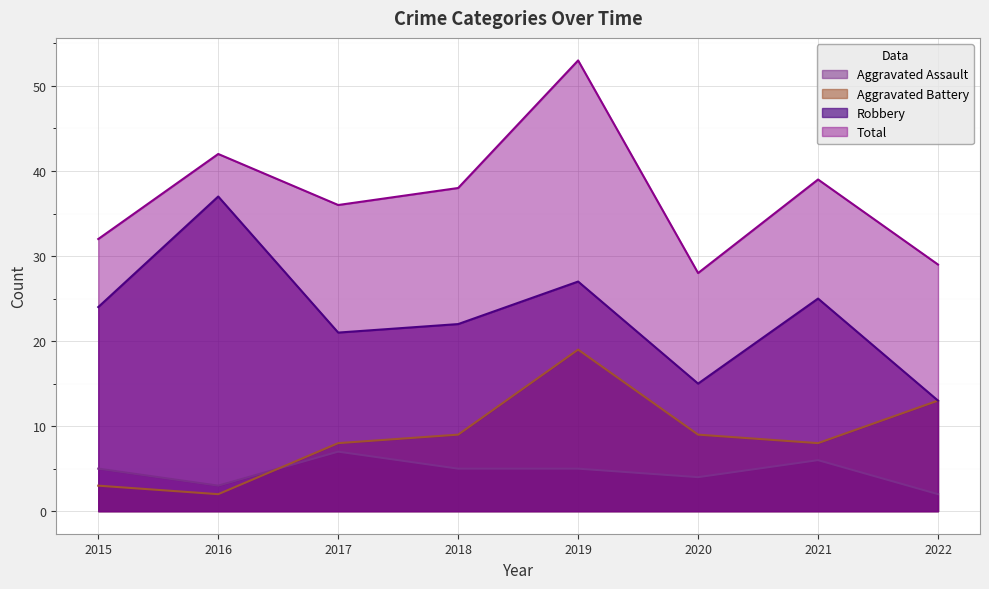

What is the difference between the maximum and second lowest values in the Aggravated Assault series?

4